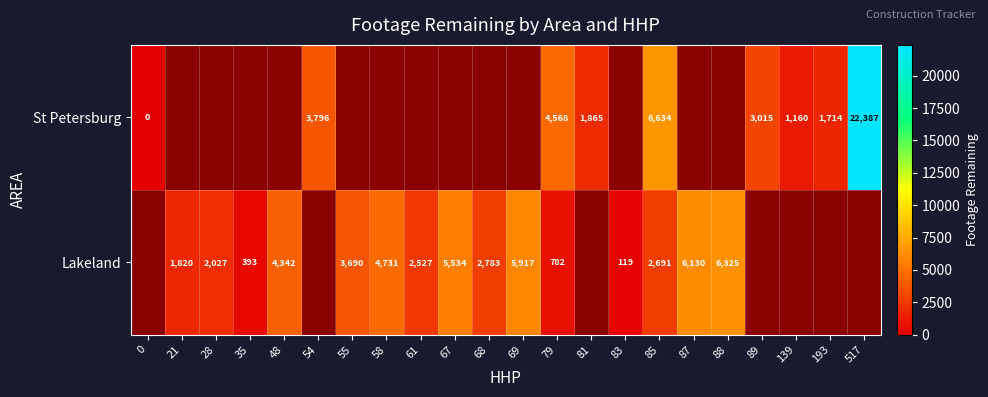

At 85, list the series in order from smallest to largest.

Lakeland, St Petersburg